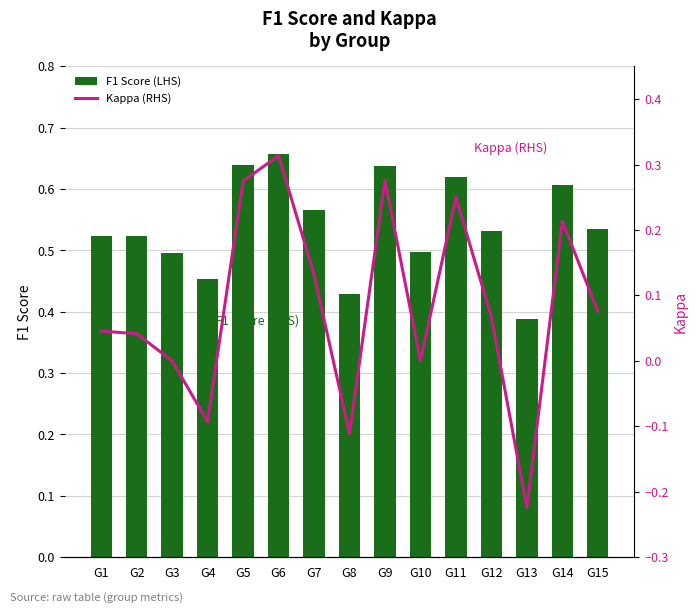

What is the approximate value of Kappa (RHS) at G6?

0.3